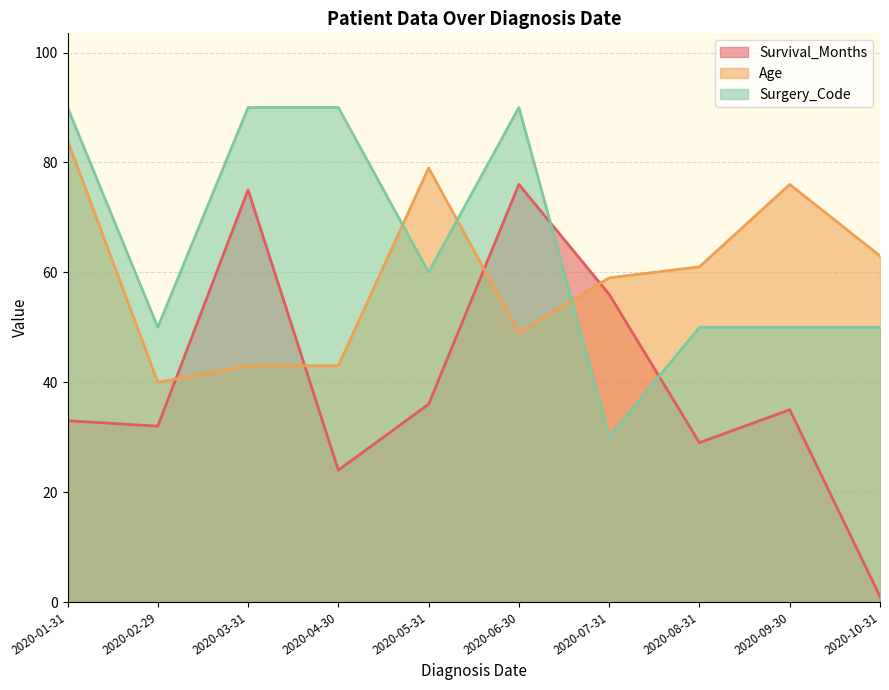

At which category is the sum across all series the highest?

2020-06-30